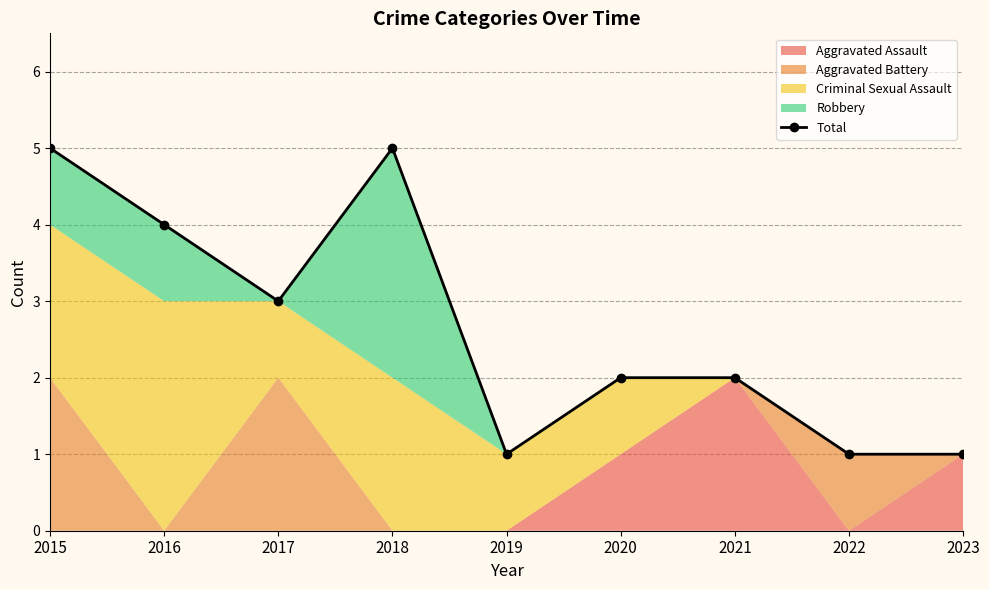

Read the value at 2018.

5